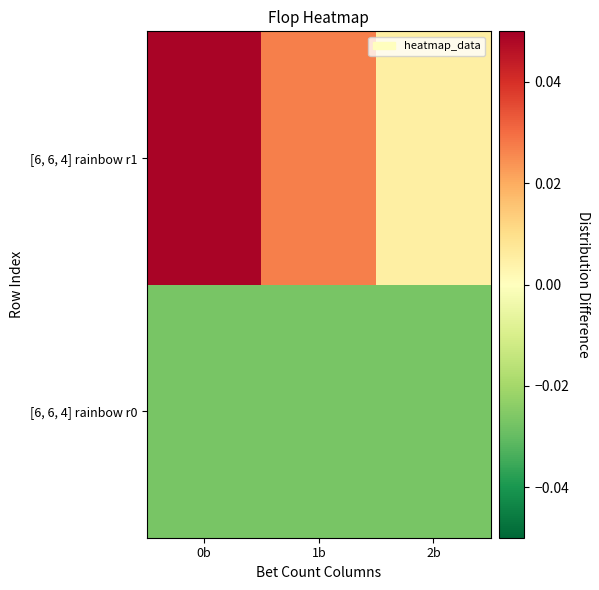

Rank the series by their maximum value, from lowest to highest.

[6, 6, 4] rainbow r0, [6, 6, 4] rainbow r1